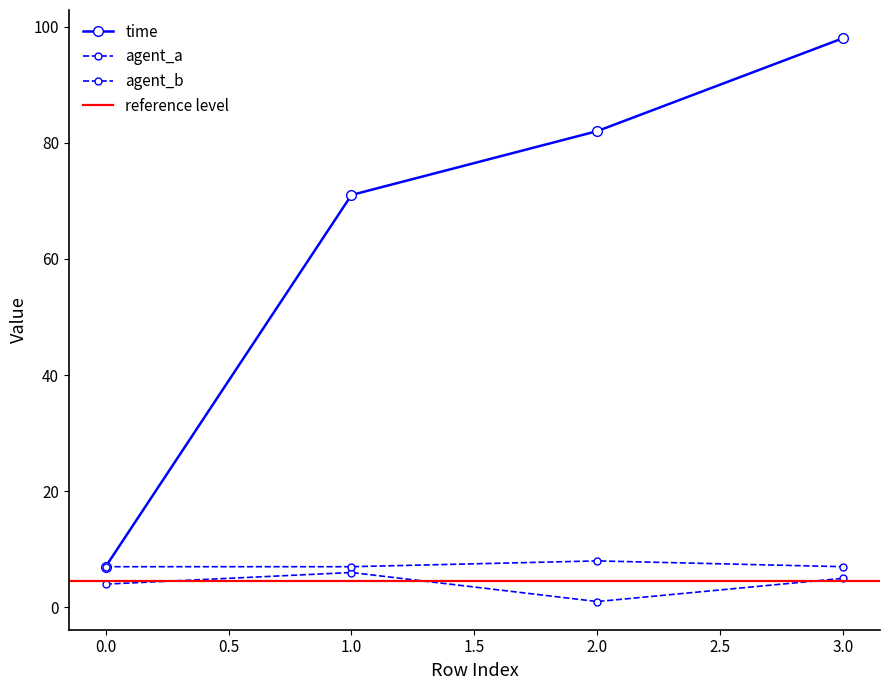

Count the number of data series in this chart.

3